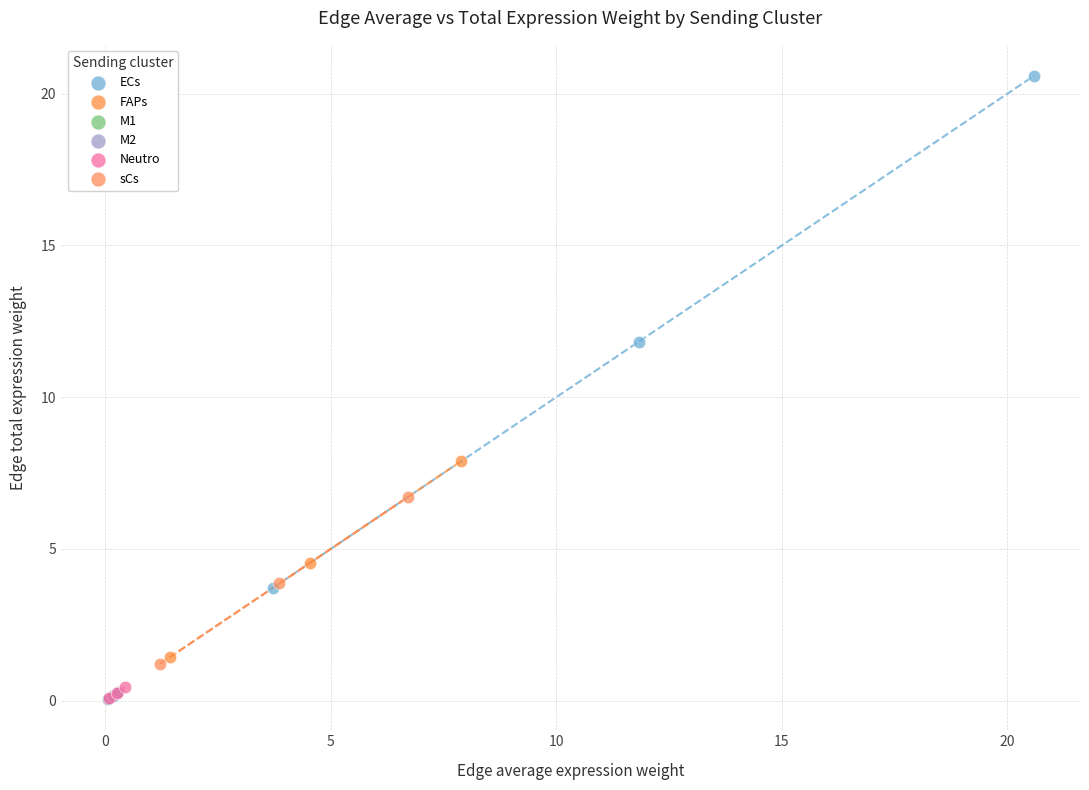

What are all the series names shown in the legend?

ECs, FAPs, M1, M2, Neutro, sCs